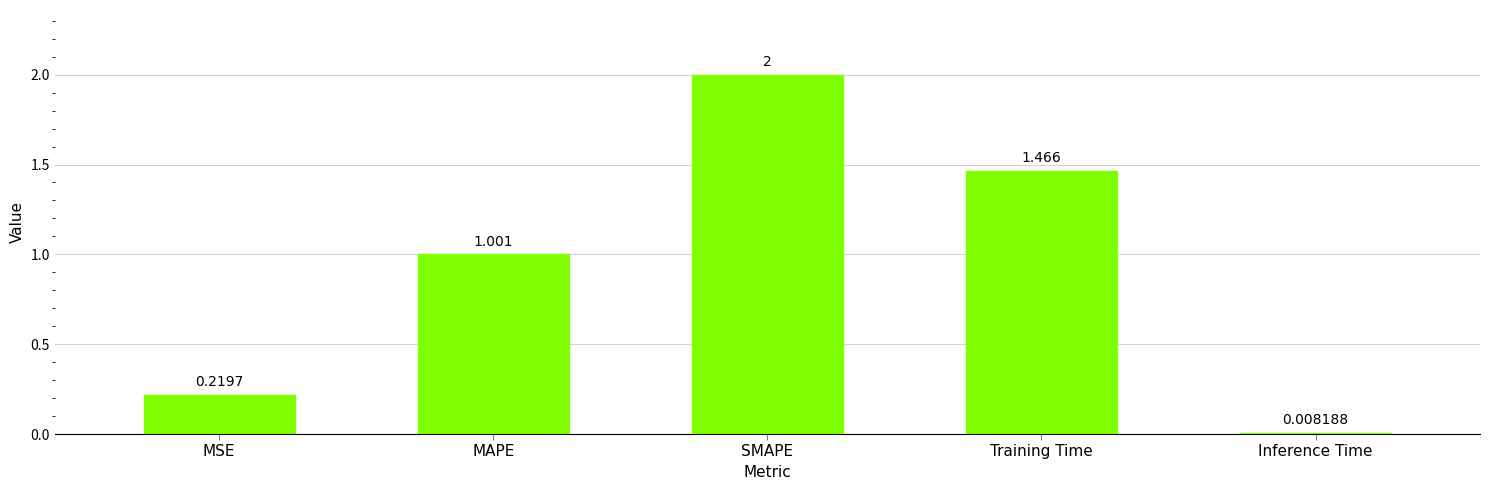

What is the sum of all values?

4.7